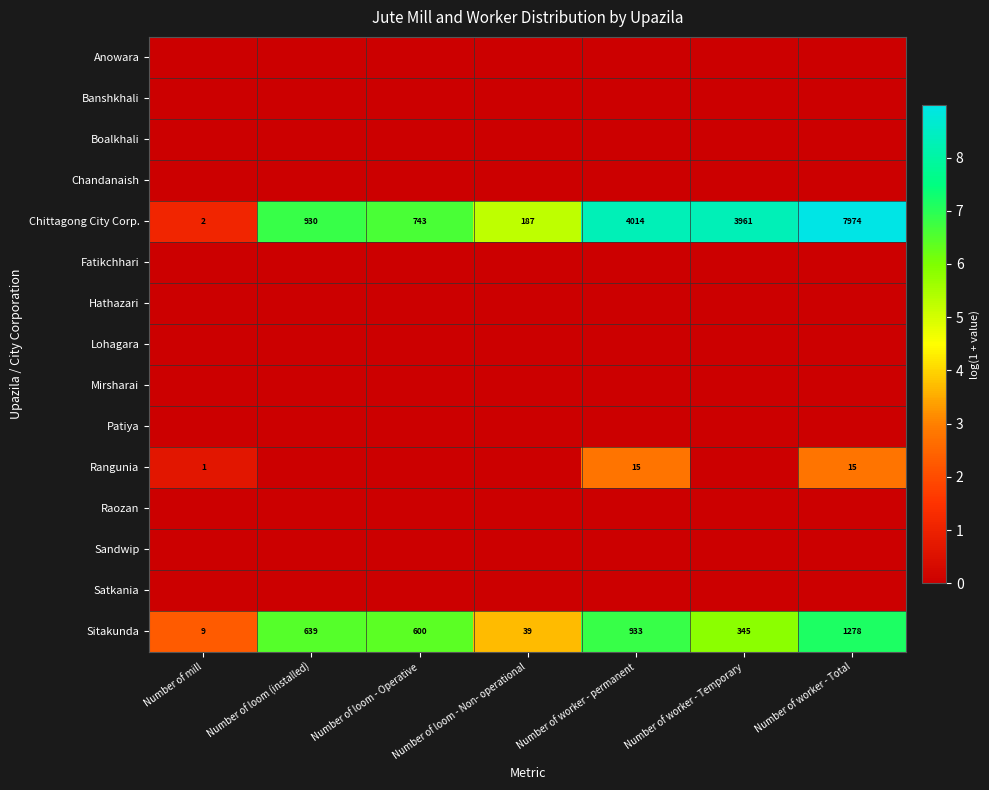

True or false: Rangunia has a value of 15 at Number of worker - Total.

True